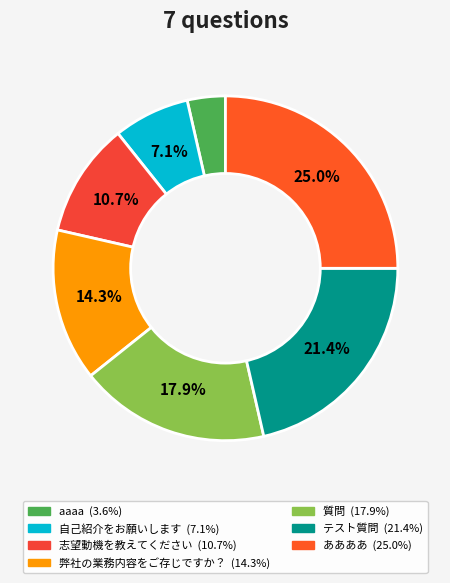

Which category has the smallest portion of the pie?

aaaa